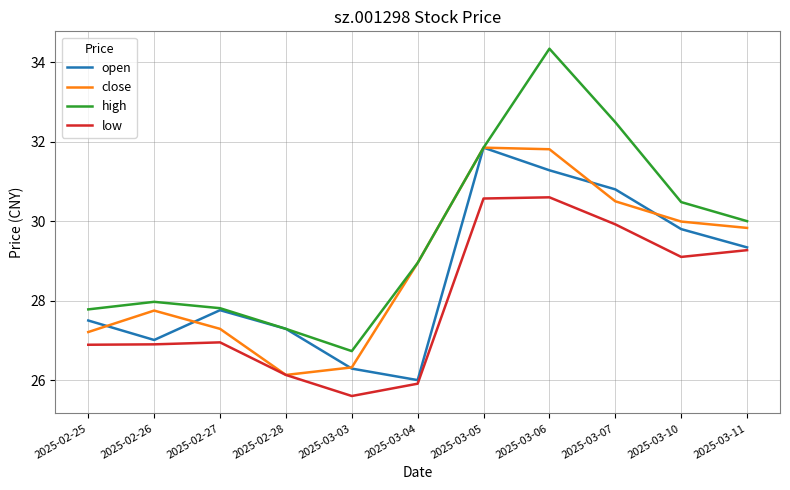

Is it true that low equals 30.6 at 2025-03-05?

True